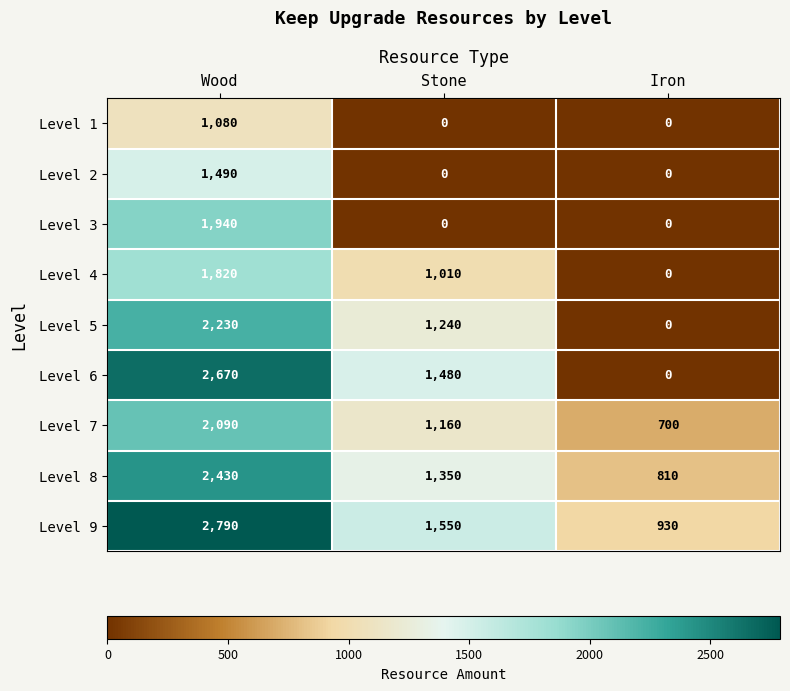

At how many categories does at least one series exceed 2608?

1